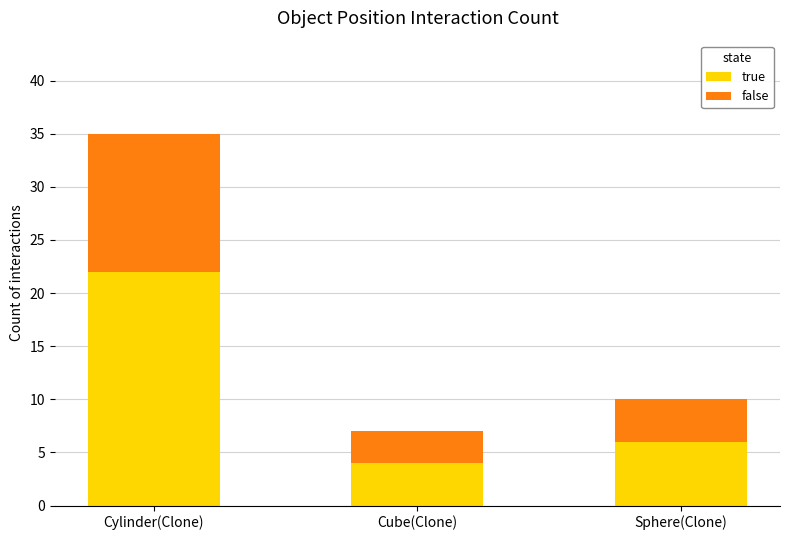

Rank the categories by true value from lowest to highest.

Cube(Clone), Sphere(Clone), Cylinder(Clone)